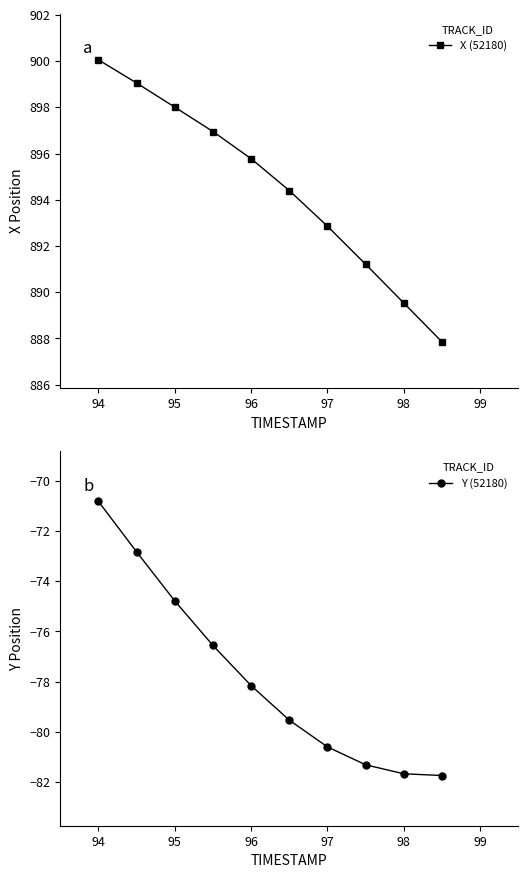

Reading right to left, what are all the values shown in this chart?

X (52180): 887.9	889.5	891.2	892.9	894.4	895.8	897.0	898.0	899.1	900.1
Y (52180): -81.7	-81.7	-81.3	-80.6	-79.5	-78.2	-76.6	-74.8	-72.8	-70.8